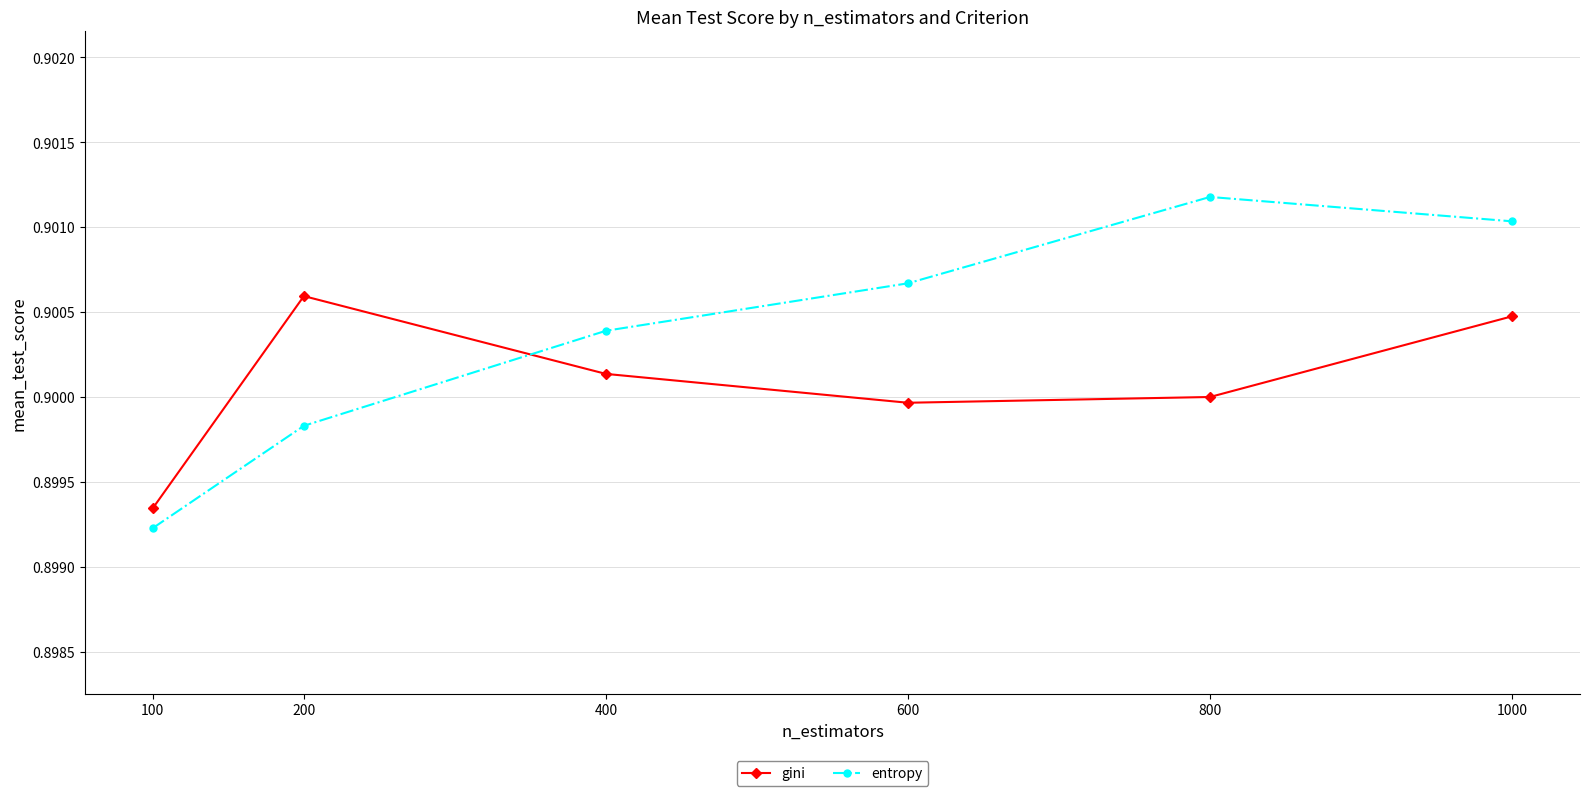

Is the value of gini at 800 greater than the value of entropy at 800?

No